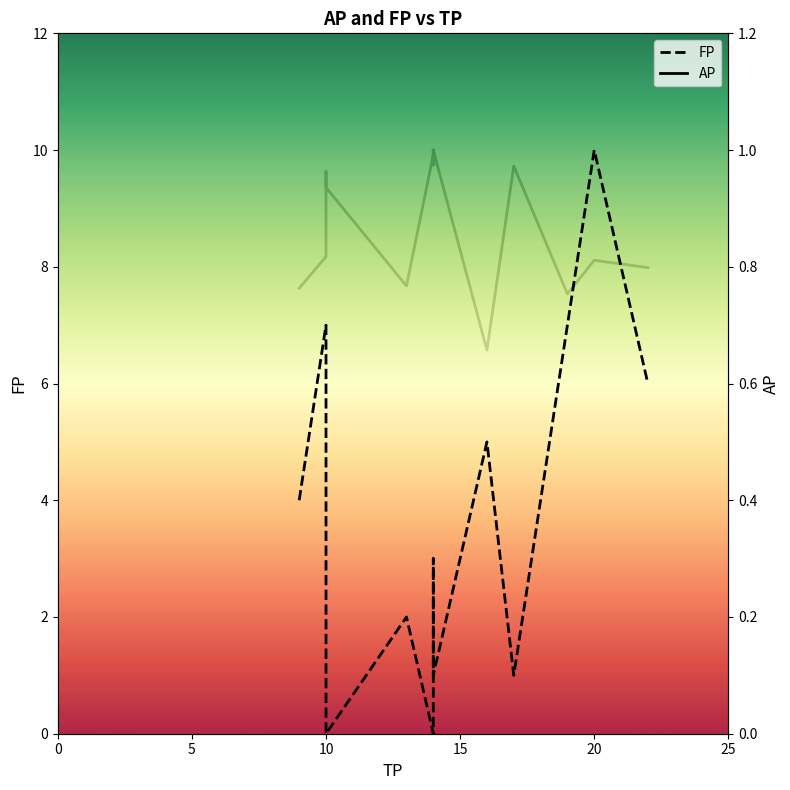

What is the difference between the maximum and minimum values in the AP series?

0.3